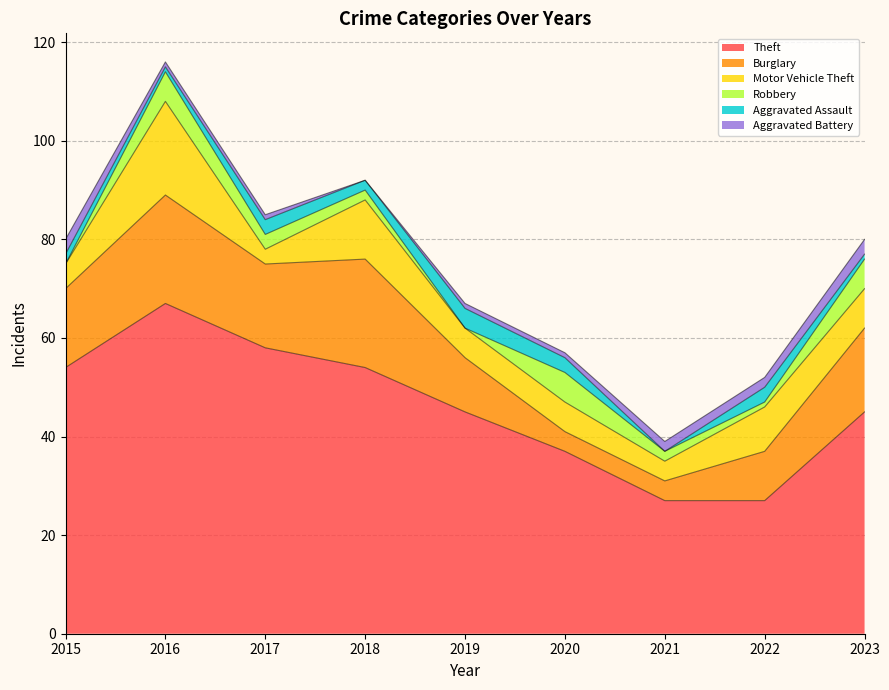

Between which two adjacent categories do Burglary and Motor Vehicle Theft first intersect?

2019 and 2020